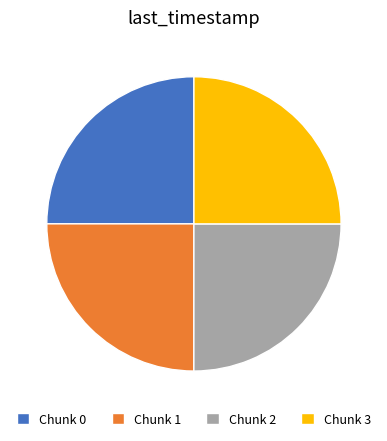

What is the ratio of the value at Chunk 3 to the value at Chunk 2?

1.0